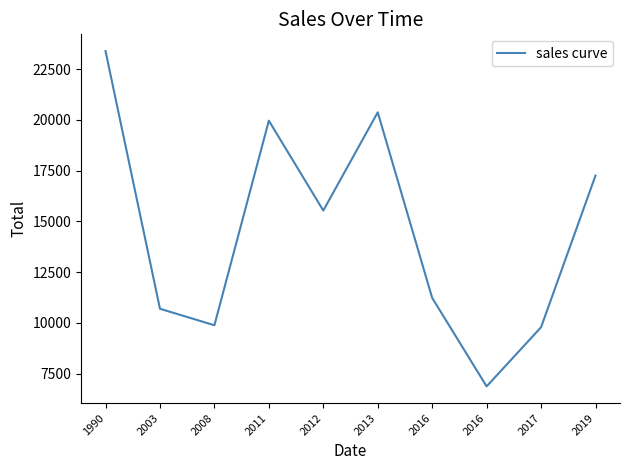

What is the smallest value displayed?

6873.0